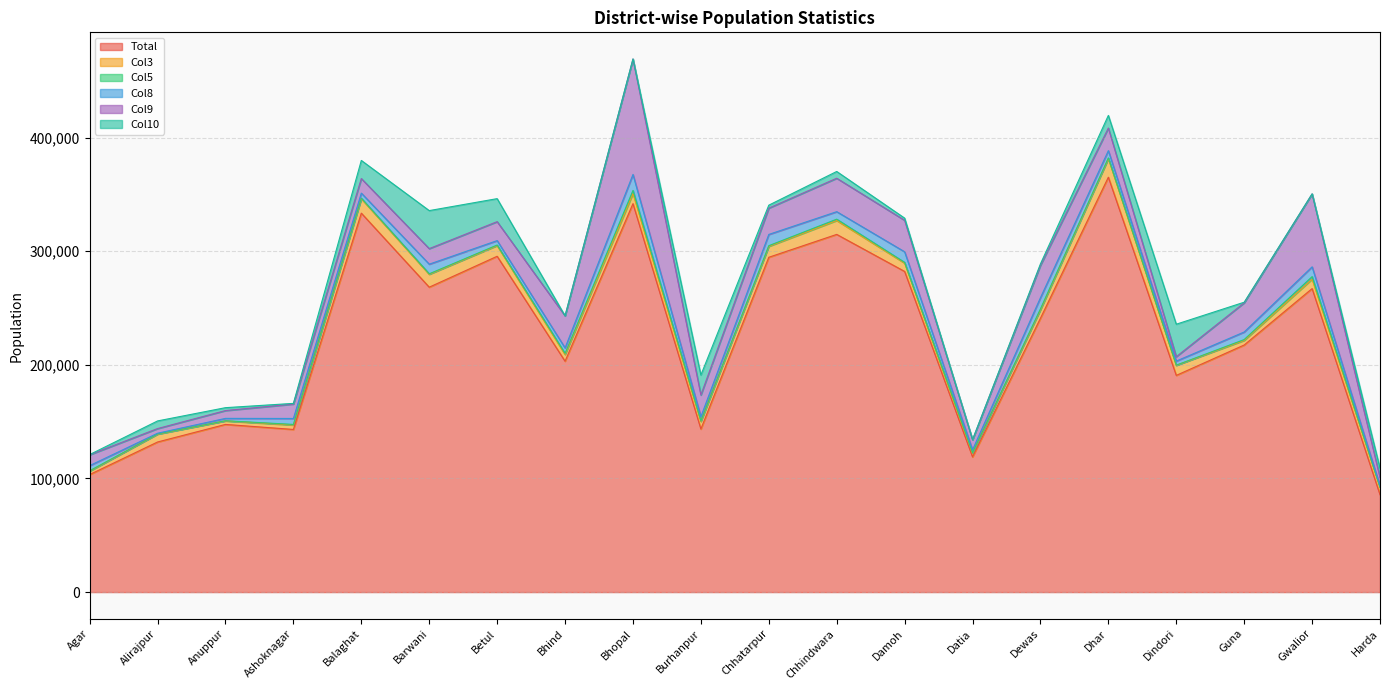

Is it true that Total equals 55747 at Agar?

False